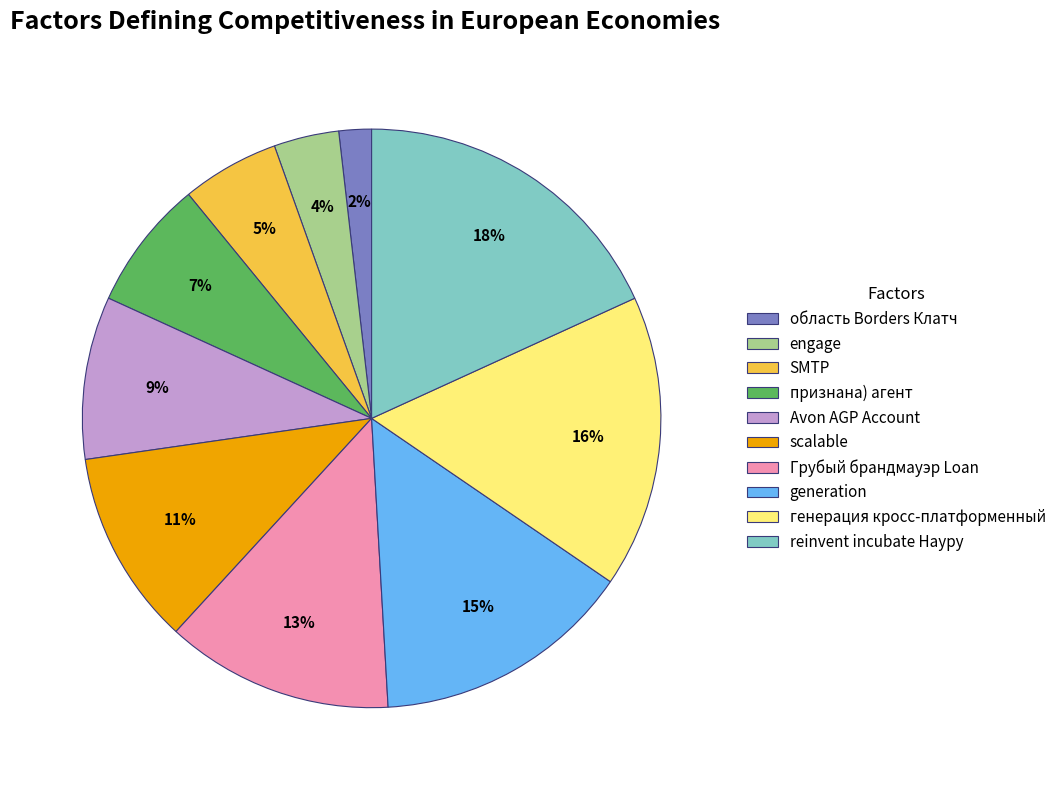

Does признана) агент account for over 50% of the chart?

No